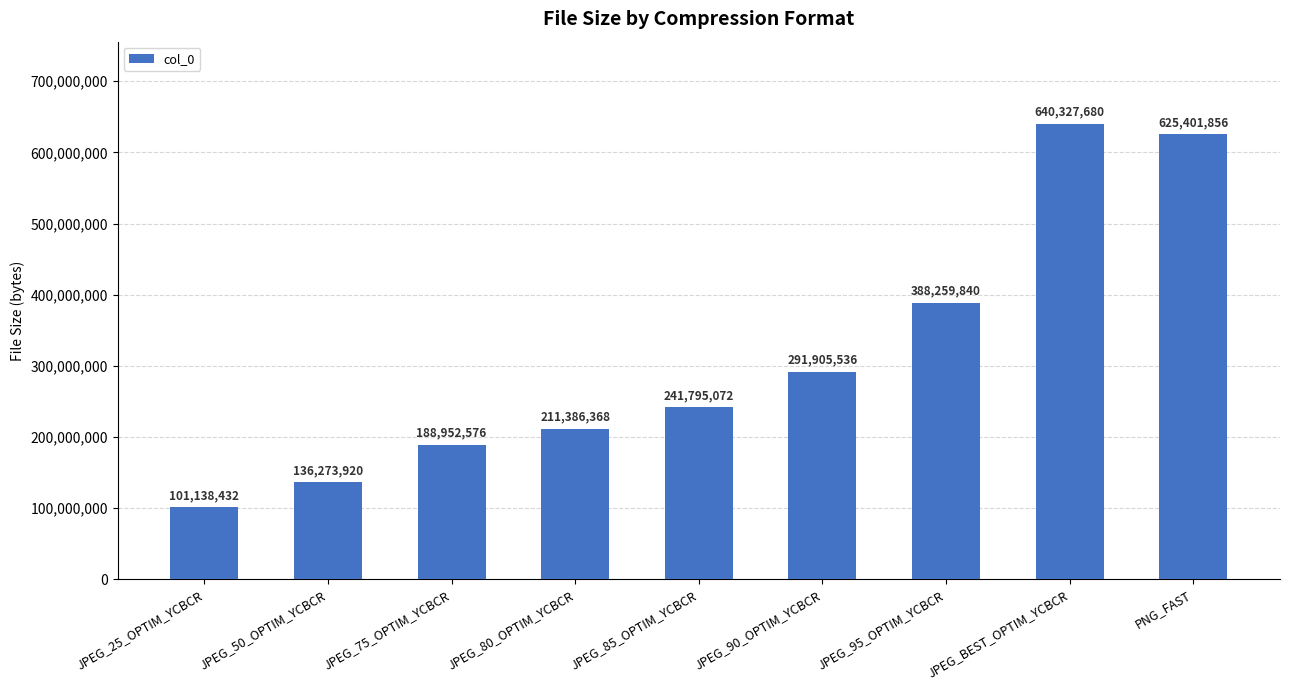

The value at JPEG_75_OPTIM_YCBCR is 188952576. True or false?

True